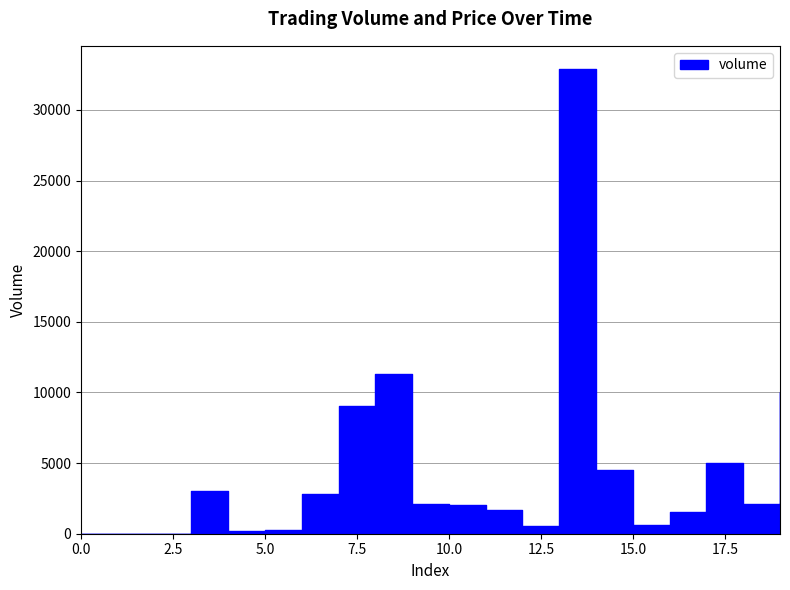

Does the chart have visible grid lines?

Yes